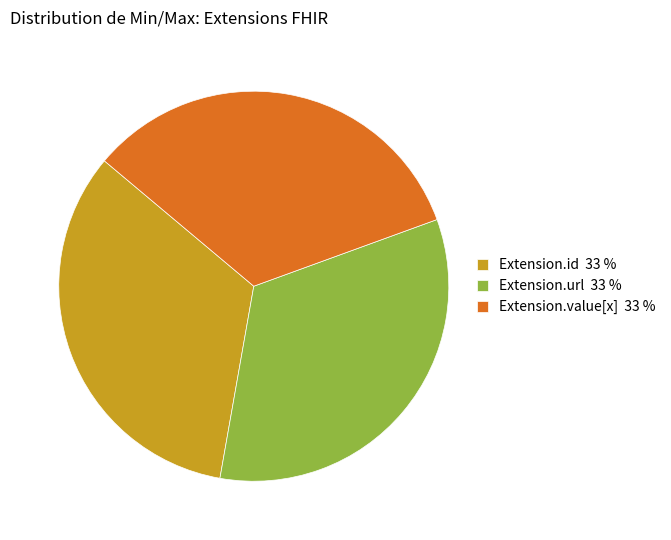

Approximately how many times larger is the value at Extension.value[x] 33 % compared to Extension.id 33 %?

1.0